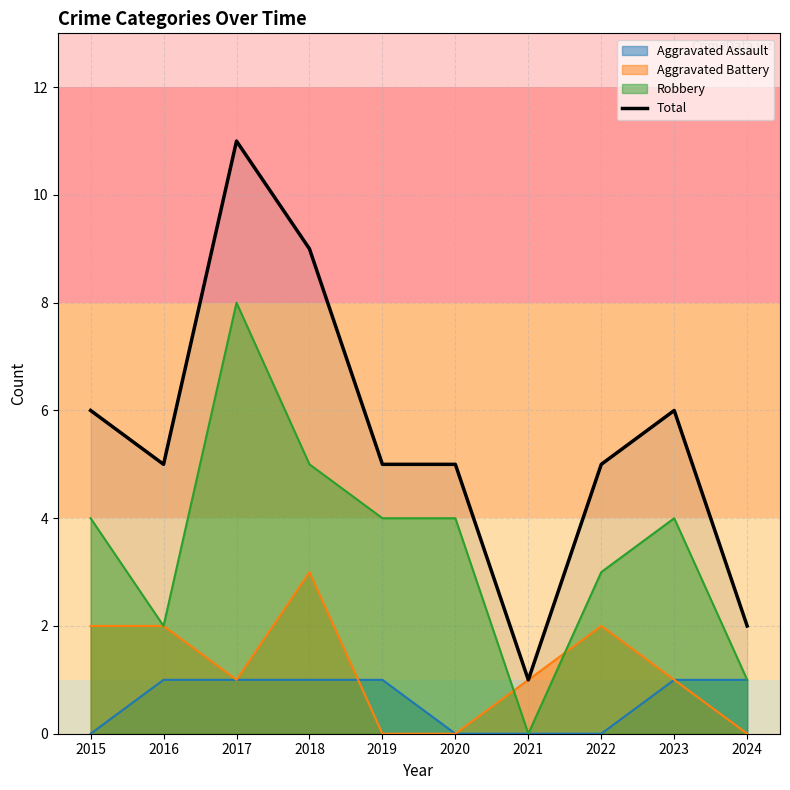

How many series are shown in this chart?

4